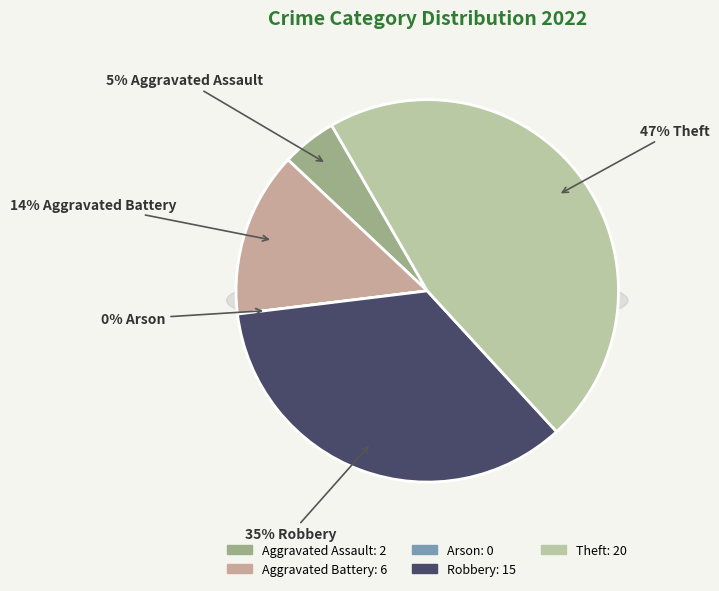

Rank the categories by value from highest to lowest.

Theft, Robbery, Aggravated Battery, Aggravated Assault, Arson